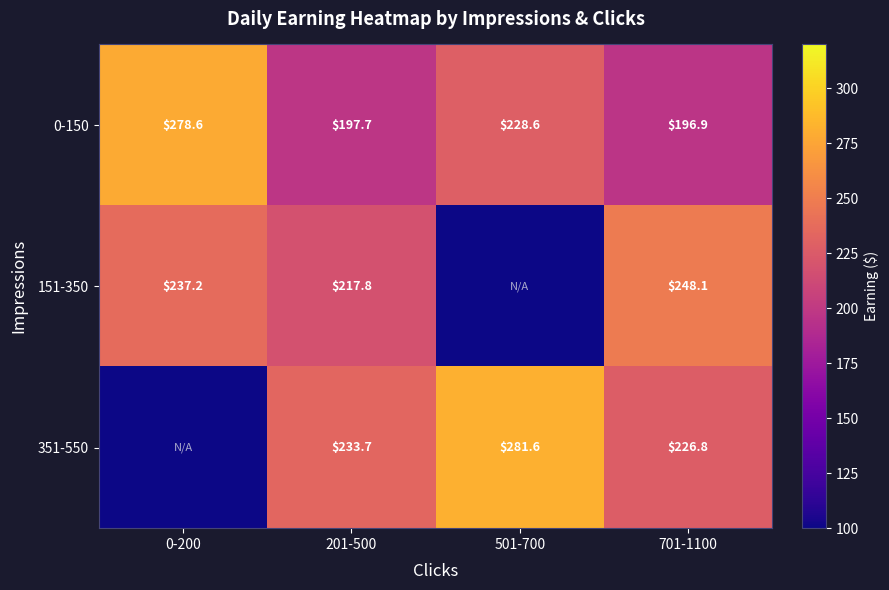

Is the value of 151-350 at 0-200 greater than the value of 0-150 at 501-700?

Yes